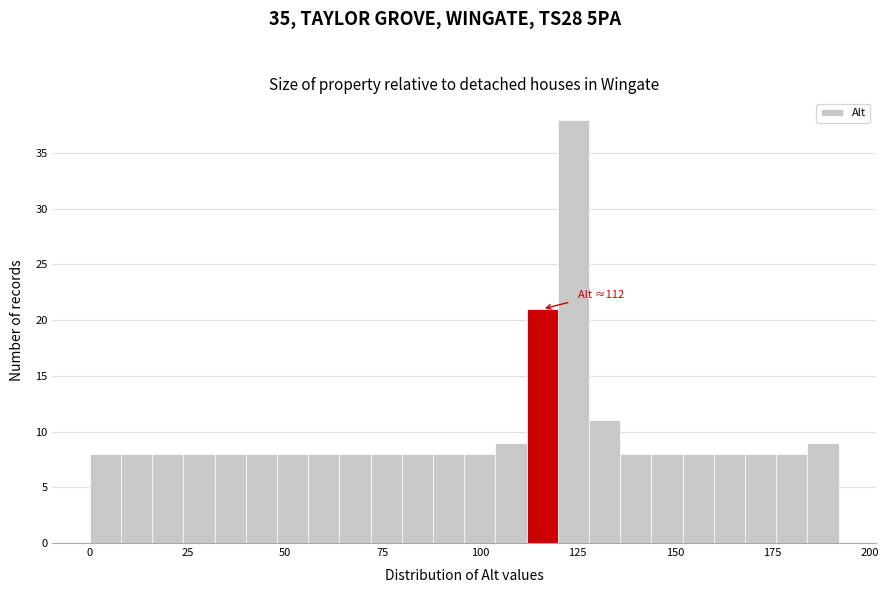

Read against the x-axis, roughly where is the centre of the tallest bar?

125